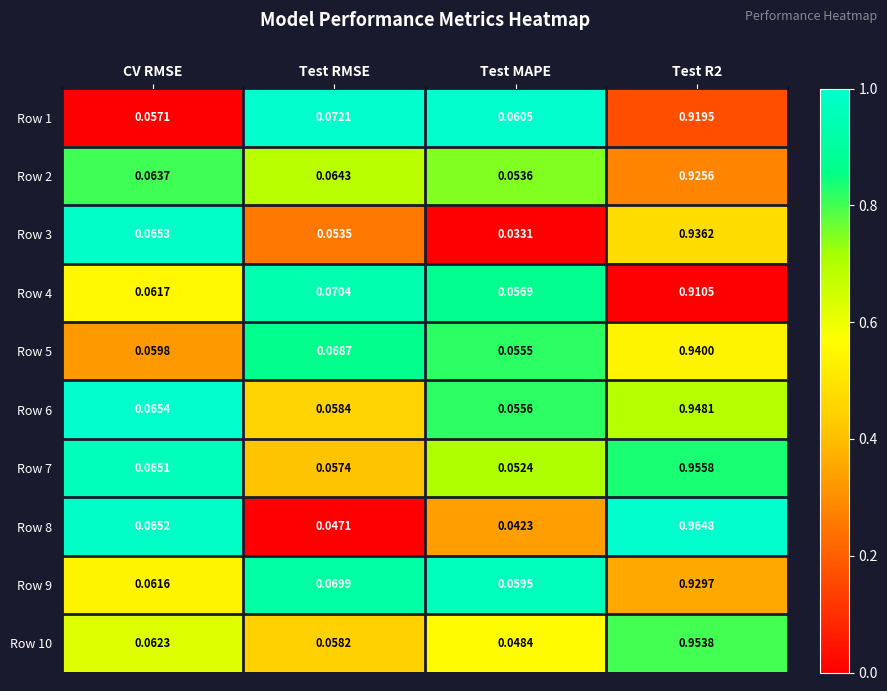

At how many categories does at least one series exceed 0?

4